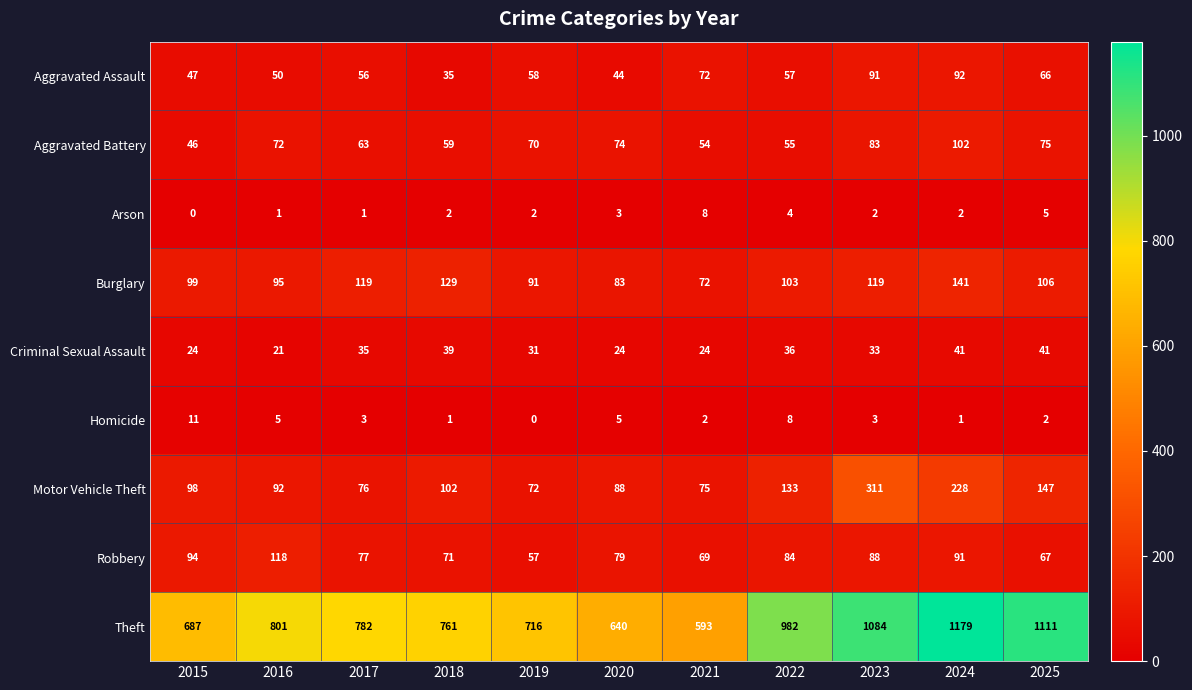

Rank the series by their maximum value, from lowest to highest.

Arson, Homicide, Criminal Sexual Assault, Aggravated Assault, Aggravated Battery, Robbery, Burglary, Motor Vehicle Theft, Theft